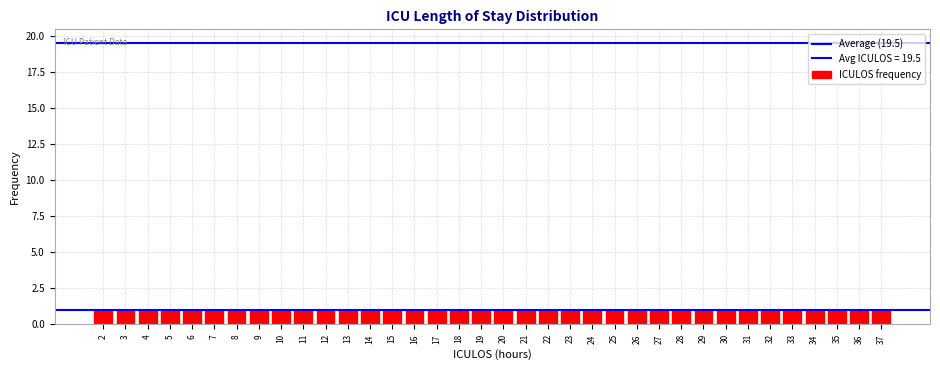

Reading left to right, transcribe this chart: for each bar, give the range it covers on the x-axis and its height. The values are not printed on the chart, so give them approximately, as read against the axis.

1.5 to 2.5: 1
2.5 to 3.5: 1
3.5 to 4.5: 1
4.5 to 5.5: 1
5.5 to 6.5: 1
6.5 to 7.5: 1
7.5 to 8.5: 1
8.5 to 9.5: 1
9.5 to 10.5: 1
10.5 to 11.5: 1
11.5 to 12.5: 1
12.5 to 13.5: 1
13.5 to 14.5: 1
14.5 to 15.5: 1
15.5 to 16.5: 1
16.5 to 17.5: 1
17.5 to 18.5: 1
18.5 to 19.5: 1
19.5 to 20.5: 1
20.5 to 21.5: 1
21.5 to 22.5: 1
22.5 to 23.5: 1
23.5 to 24.5: 1
24.5 to 25.5: 1
25.5 to 26.5: 1
26.5 to 27.5: 1
27.5 to 28.5: 1
28.5 to 29.5: 1
29.5 to 30.5: 1
30.5 to 31.5: 1
31.5 to 32.5: 1
32.5 to 33.5: 1
33.5 to 34.5: 1
34.5 to 35.5: 1
35.5 to 36.5: 1
36.5 to 37.5: 1